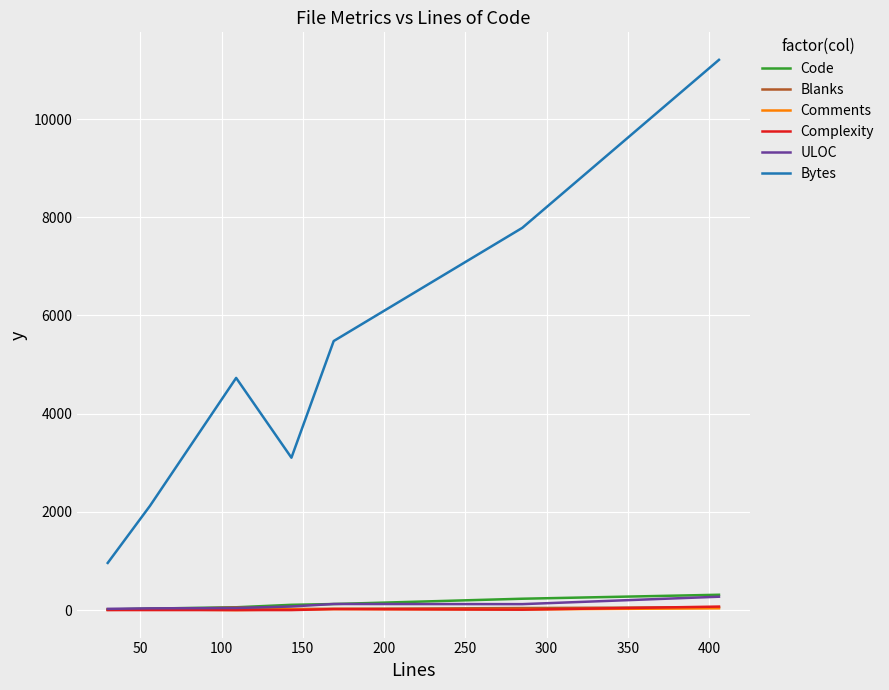

Count the number of categories in the chart.

7